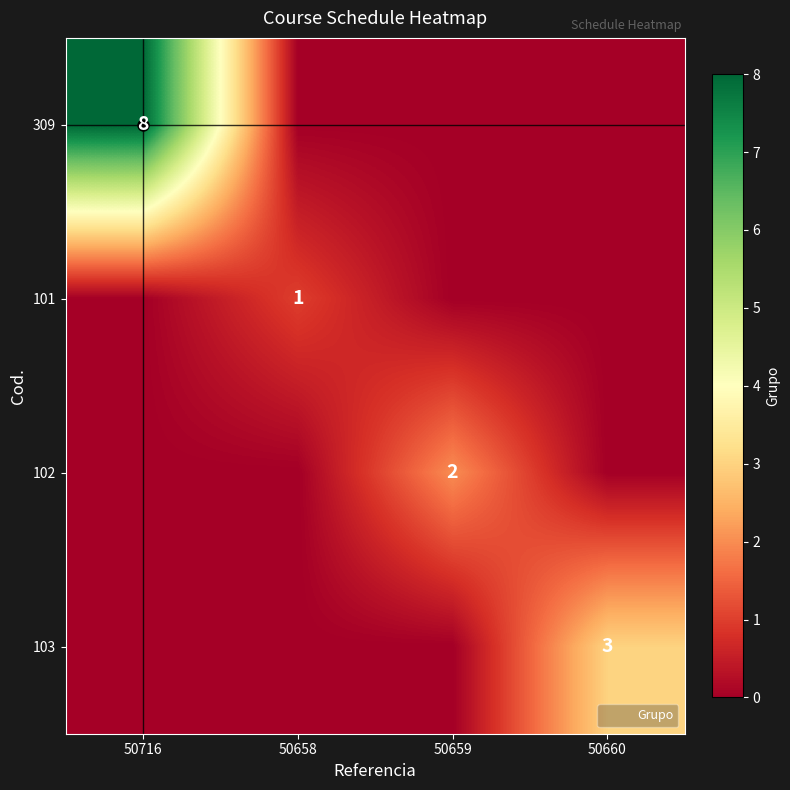

Is it true that 103 equals 0 at 50659?

True